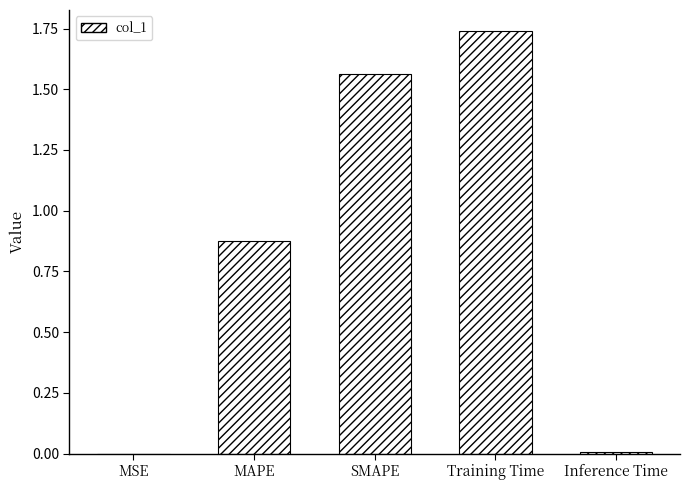

What is the sum of all values?

4.2